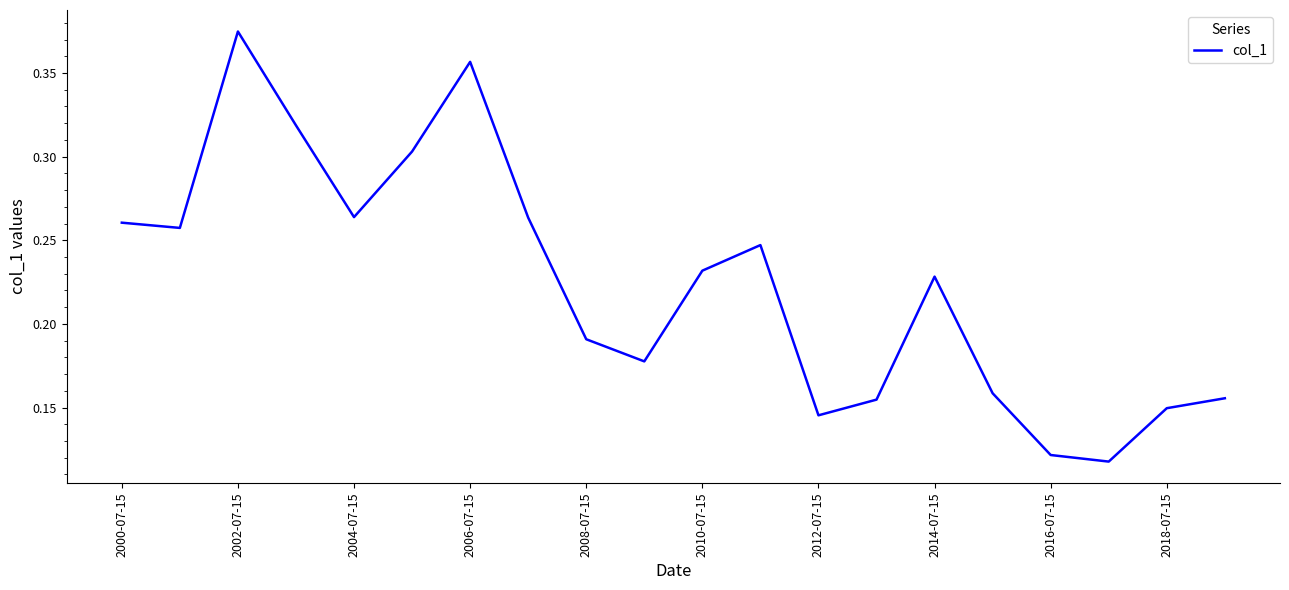

Count the values in the range 0 to 1.

20